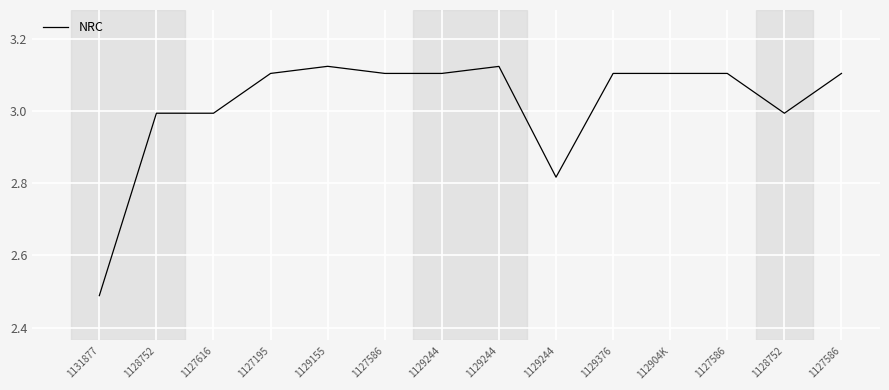

Approximately how many times larger is the value at 1127586 compared to 1127586?

1.0